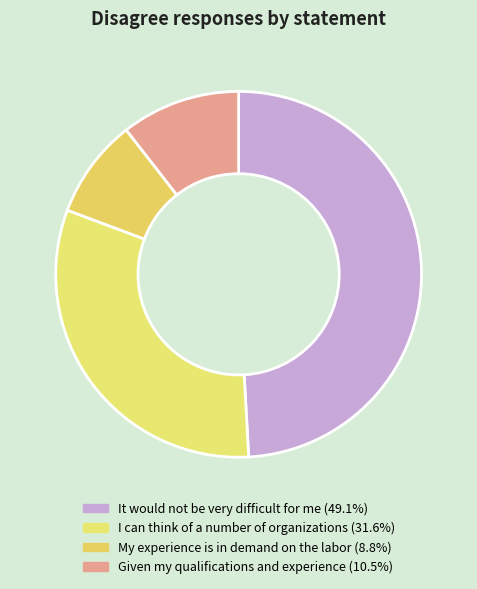

Does any single category account for the majority?

No